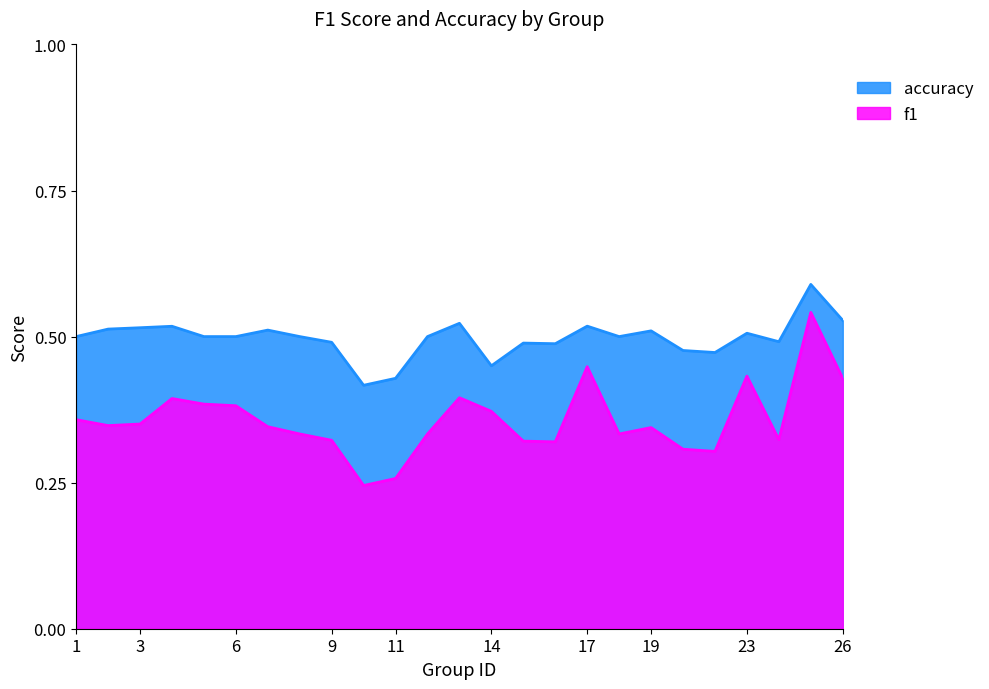

Rank the series by their maximum value, from lowest to highest.

f1, accuracy